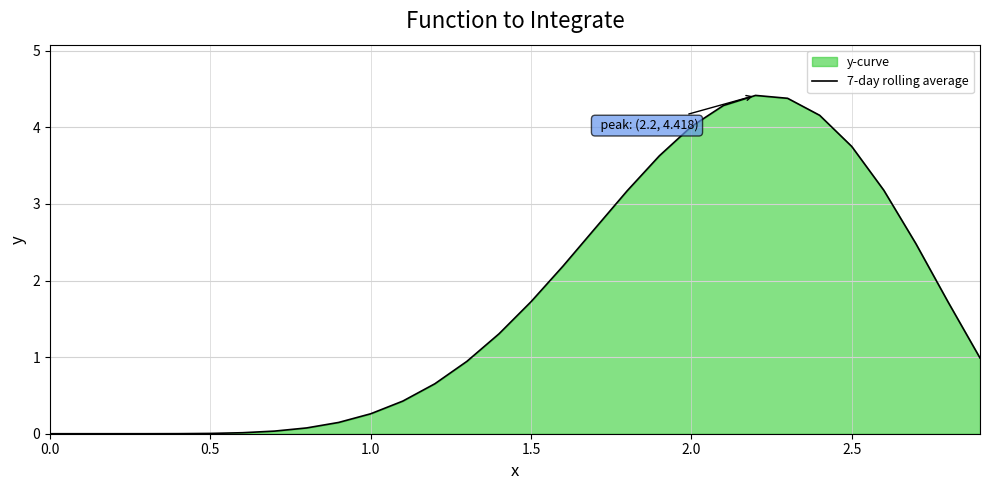

What is the difference between the maximum and minimum values?

4.4